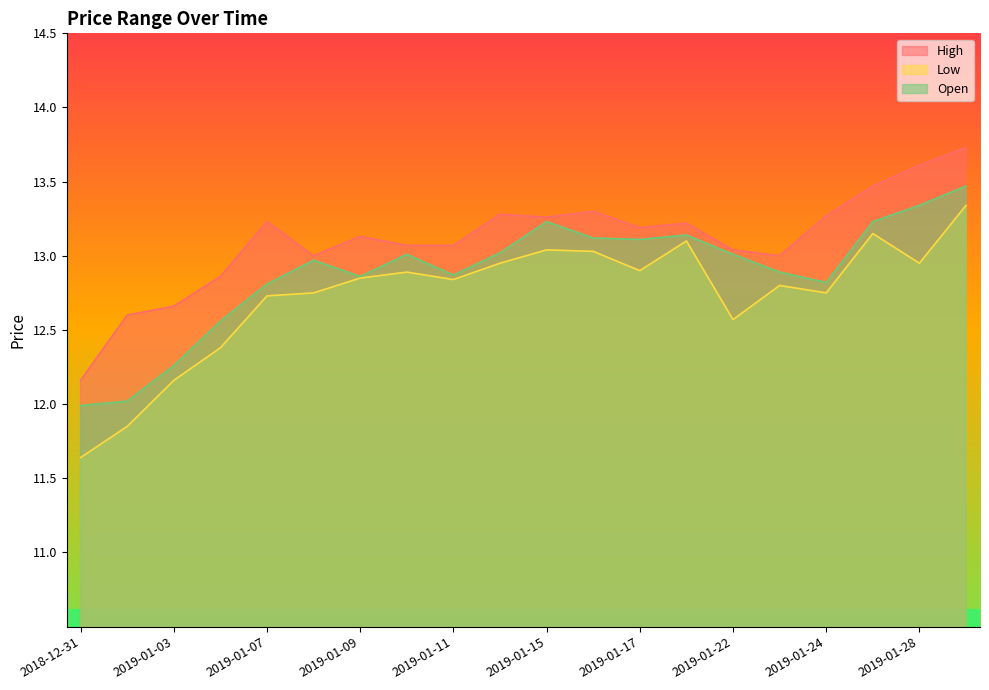

Reading left to right, what are all the values shown in this chart?

High: 12.2	12.6	12.7	12.9	13.2	13.0	13.1	13.1	13.1	13.3	13.3	13.3	13.2	13.2	13.0	13.0	13.3	13.5	13.6	13.7
Low: 11.6	11.9	12.2	12.4	12.7	12.8	12.9	12.9	12.8	12.9	13.0	13.0	12.9	13.1	12.6	12.8	12.8	13.1	12.9	13.3
Open: 12.0	12.0	12.3	12.6	12.8	13.0	12.9	13.0	12.9	13.0	13.2	13.1	13.1	13.1	13.0	12.9	12.8	13.2	13.3	13.5